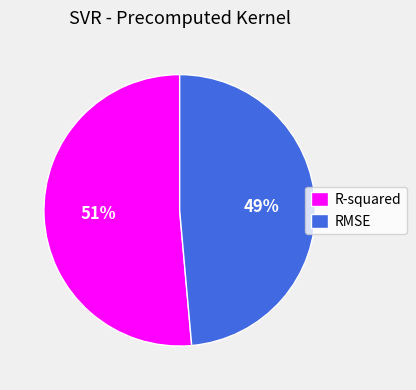

Combined, do R-squared and RMSE account for over 50%?

Yes